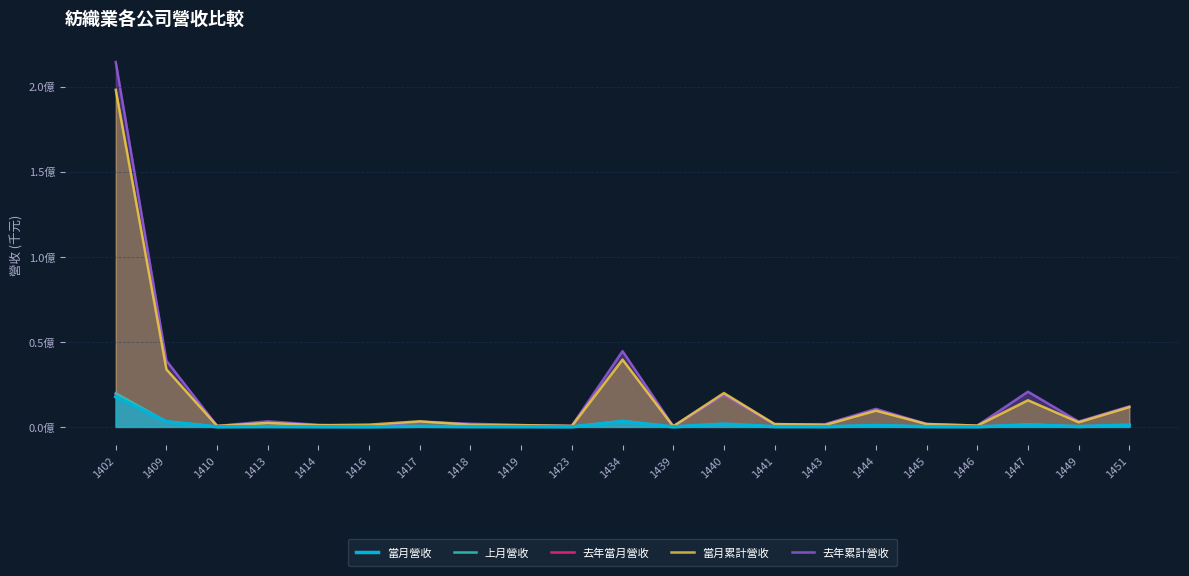

In 上月營收, how many points are lower than both neighbors (excluding endpoints)?

8